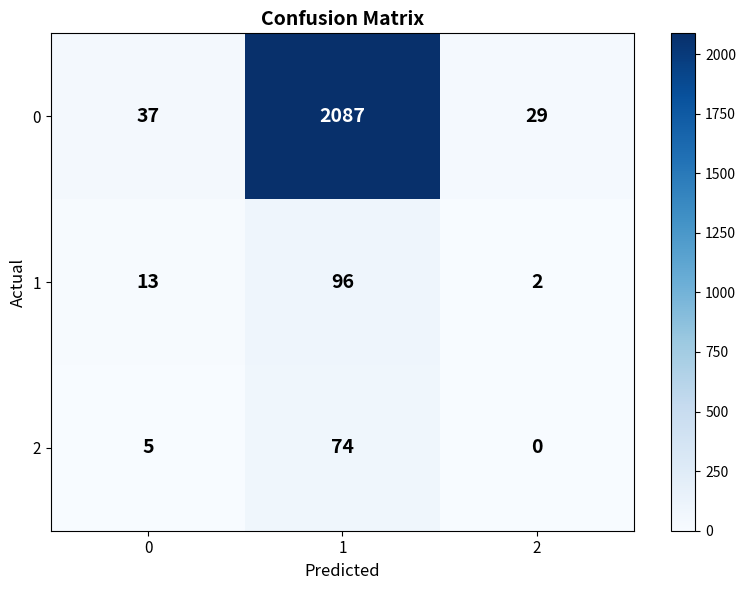

What is the difference between the maximum and minimum values in the 0 series?

2058